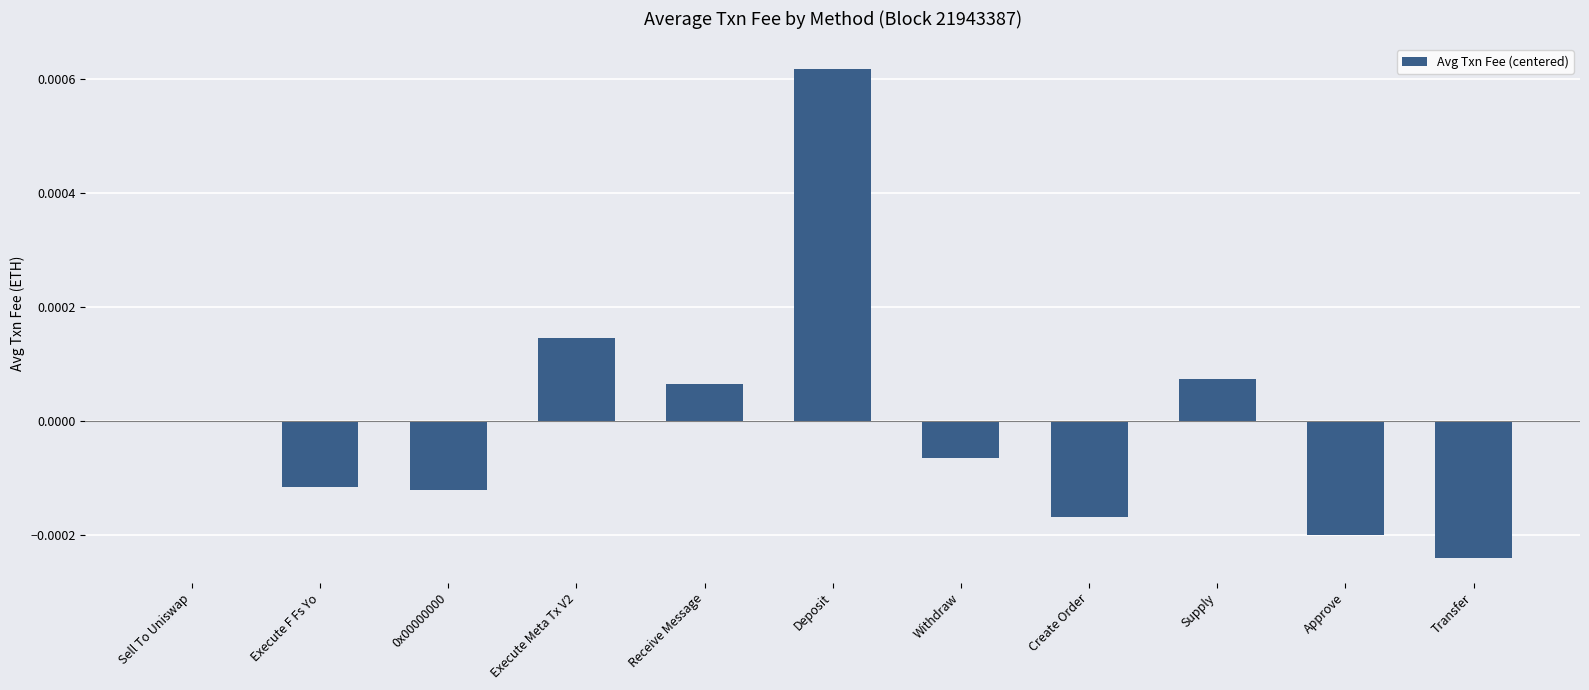

Is it true that the value at Approve is -0.0?

True